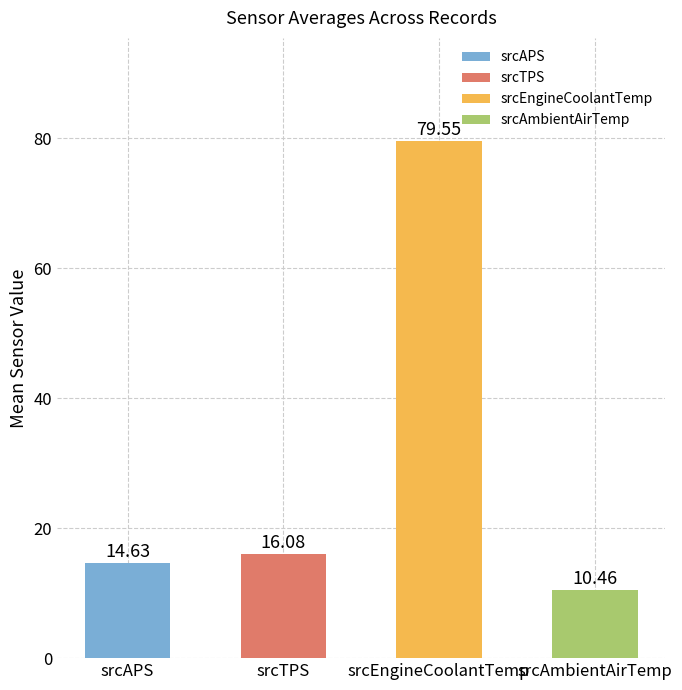

Where does the data first go above 16?

srcTPS